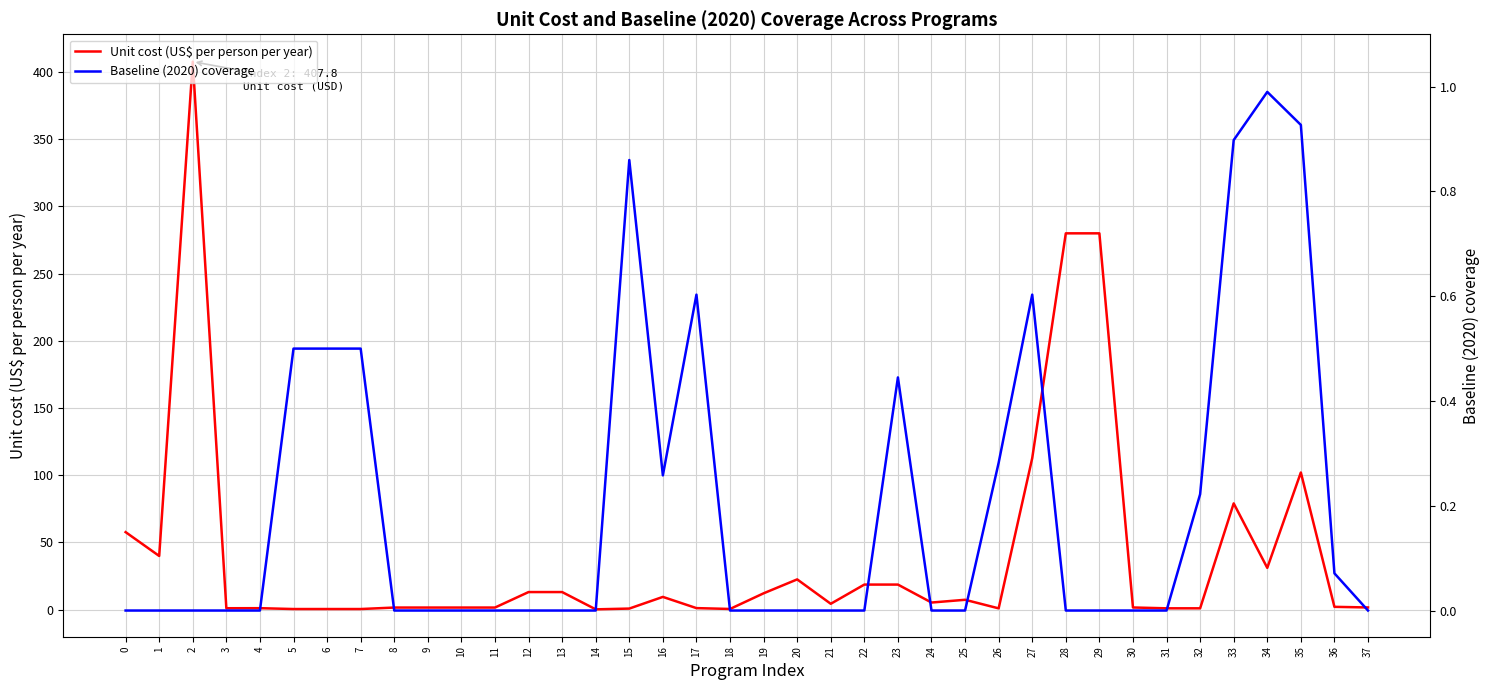

How many times do Baseline (2020) coverage and Unit cost (US$ per person per year) cross each other?

4